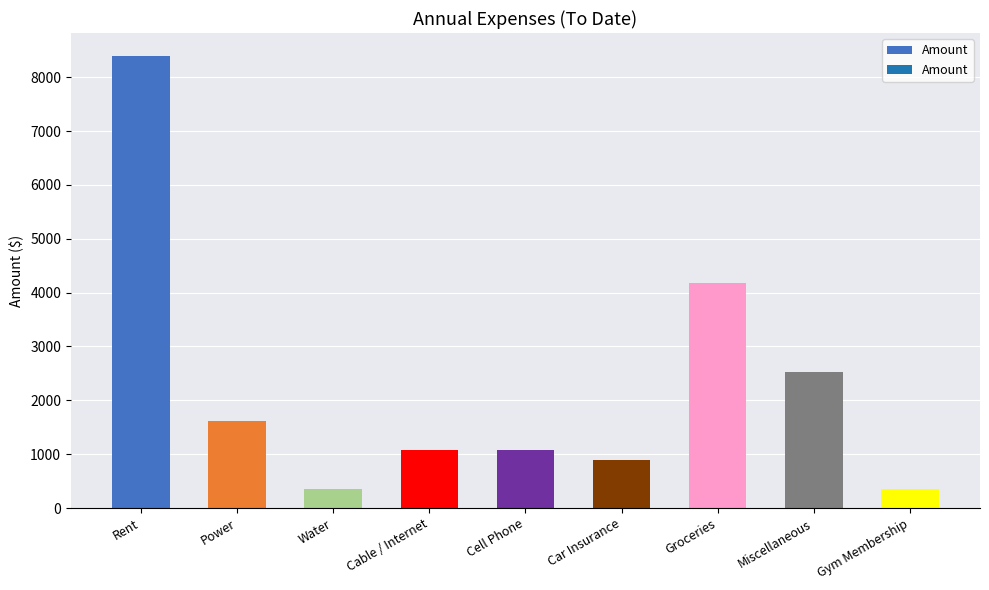

How many data points are less than 1080?

3